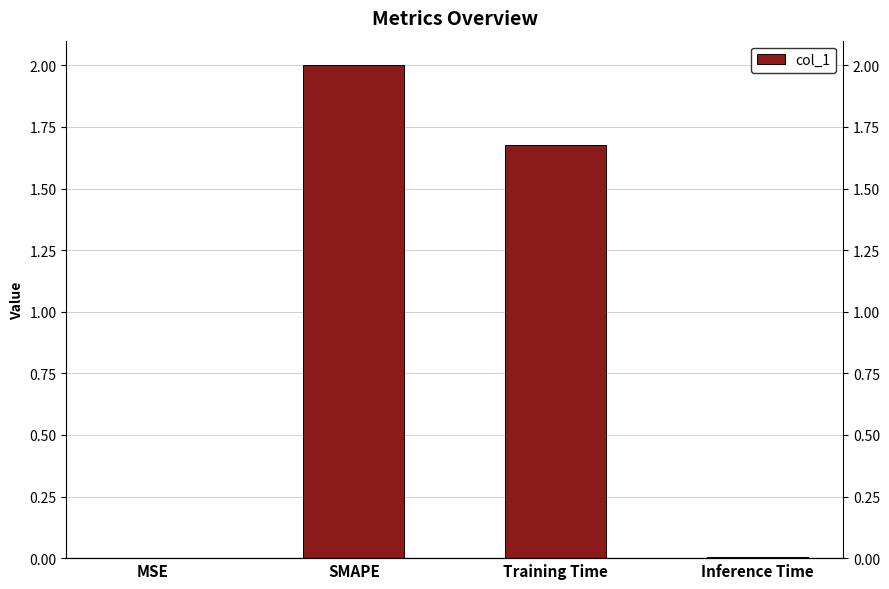

Reading left to right, transcribe all the data shown in this chart.

0.0	2.0	1.7	0.0